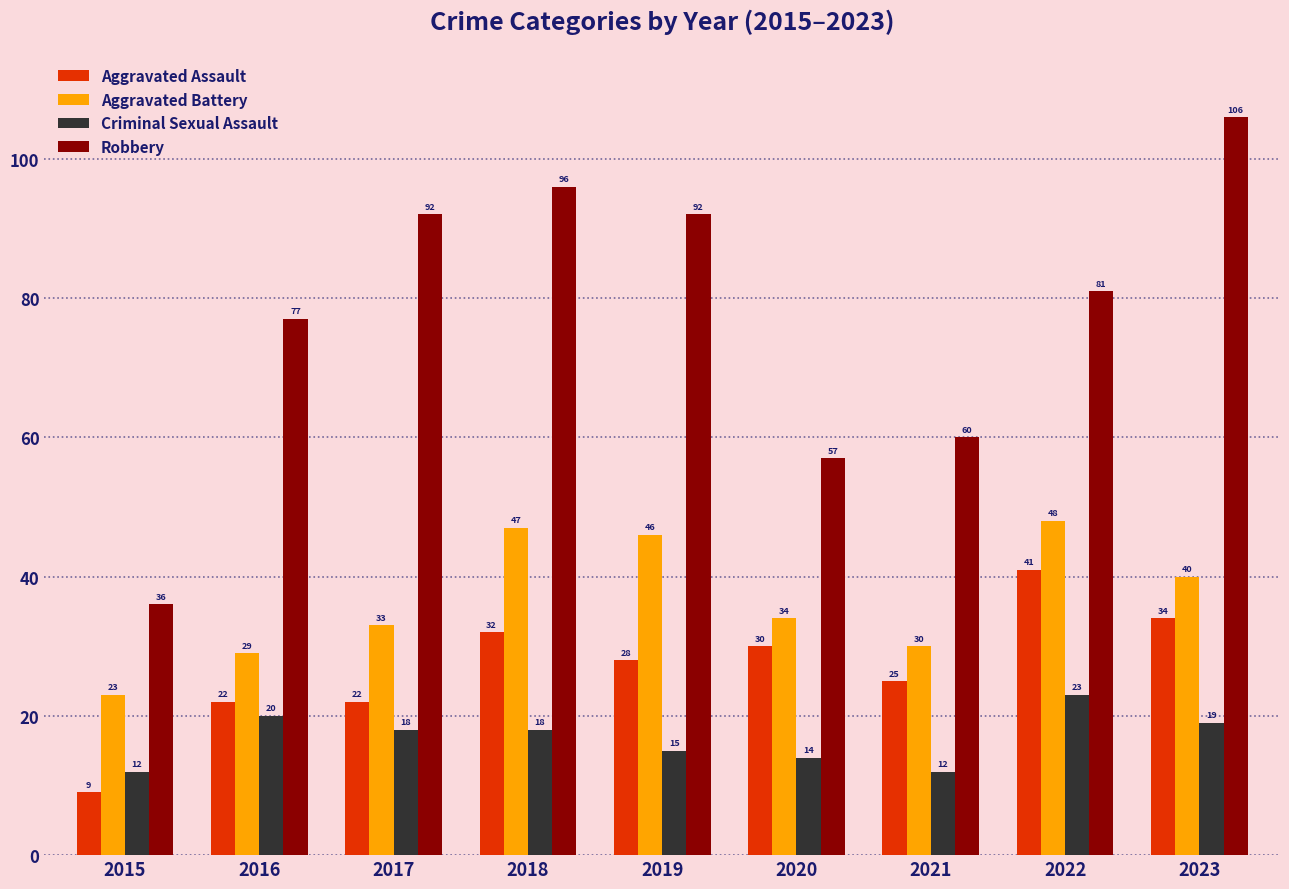

Which category has the lowest value across all series?

2015